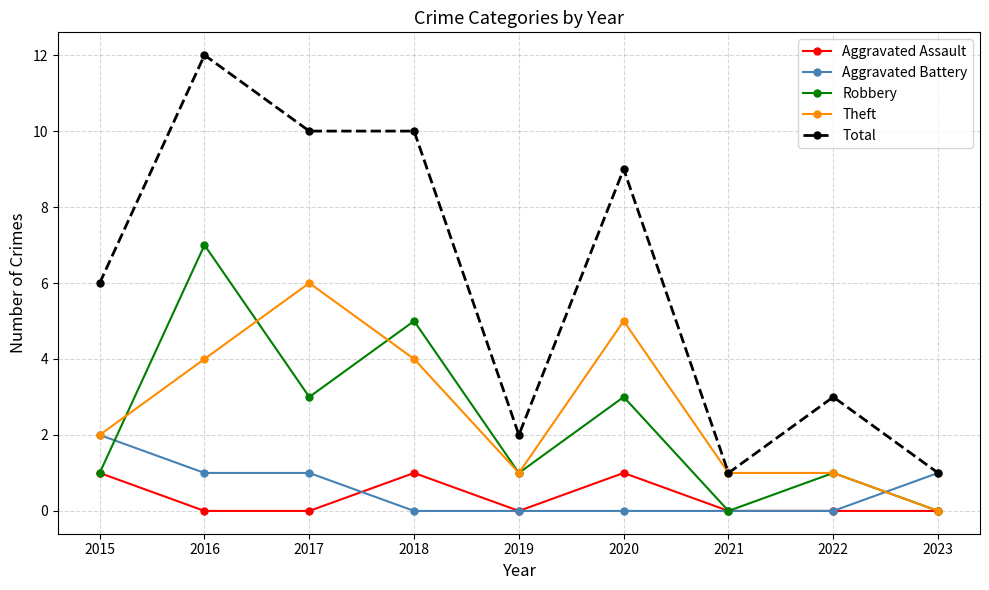

Which series changed the most between 2017 and 2023?

Total